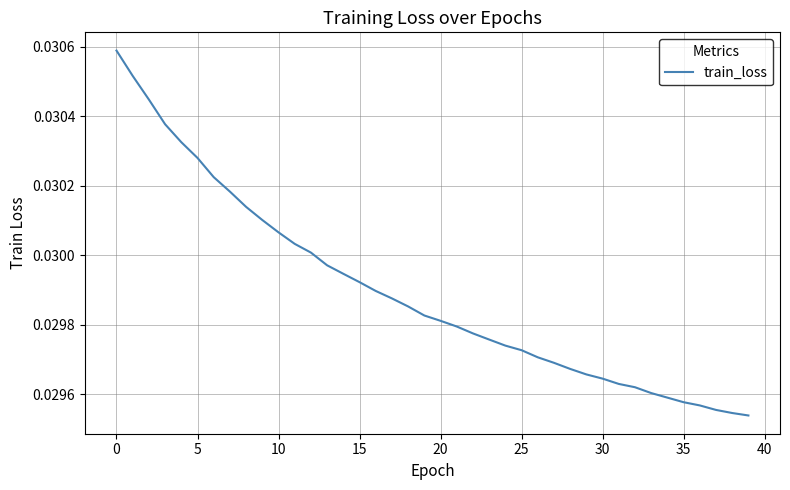

Is this an area chart (filled region under the line)?

No